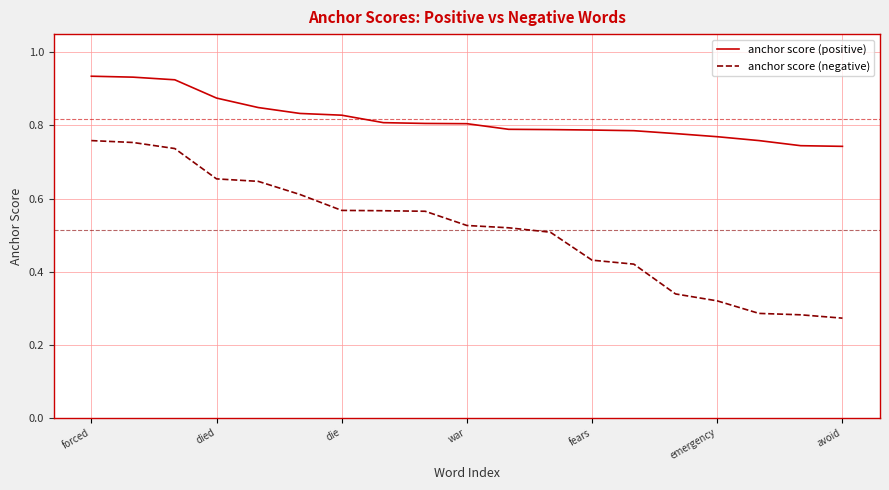

Which series has the largest total across all categories?

anchor score (positive)